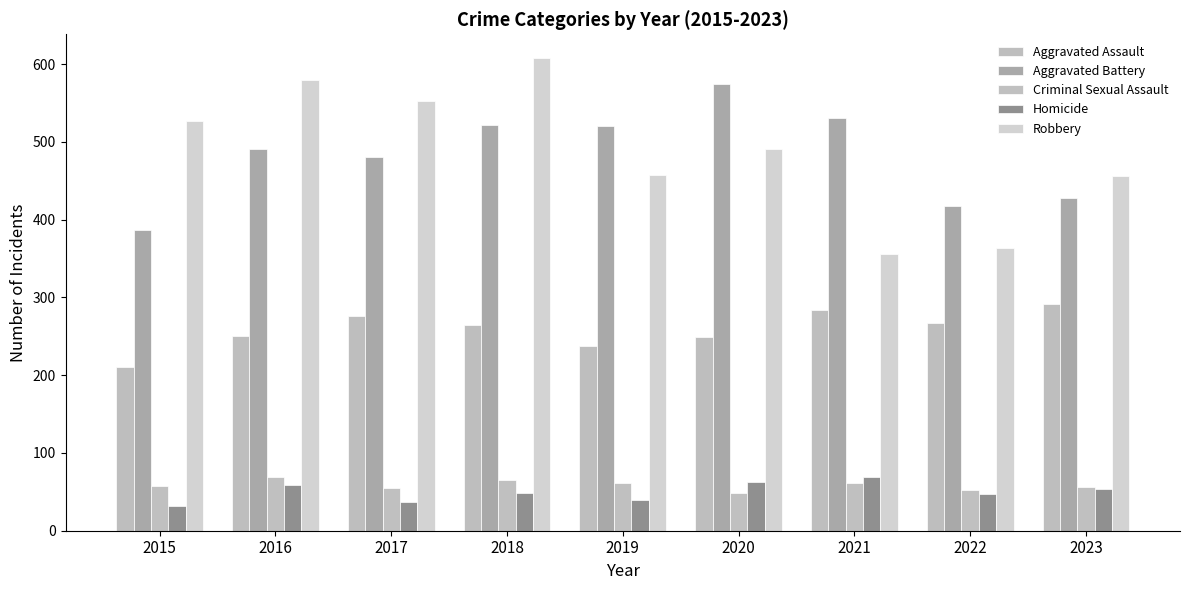

What is the value of the Aggravated Battery bar at the 1st from the left?

387